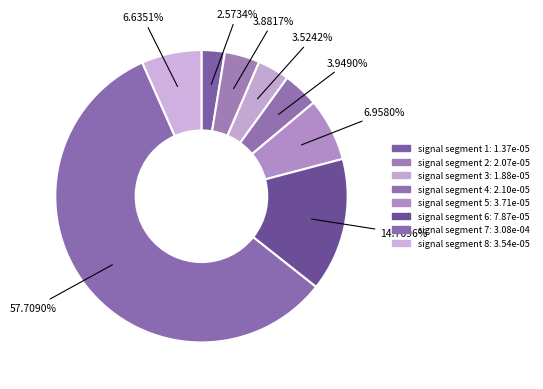

To the nearest percent, what percentage of the pie is signal segment 3?

4%